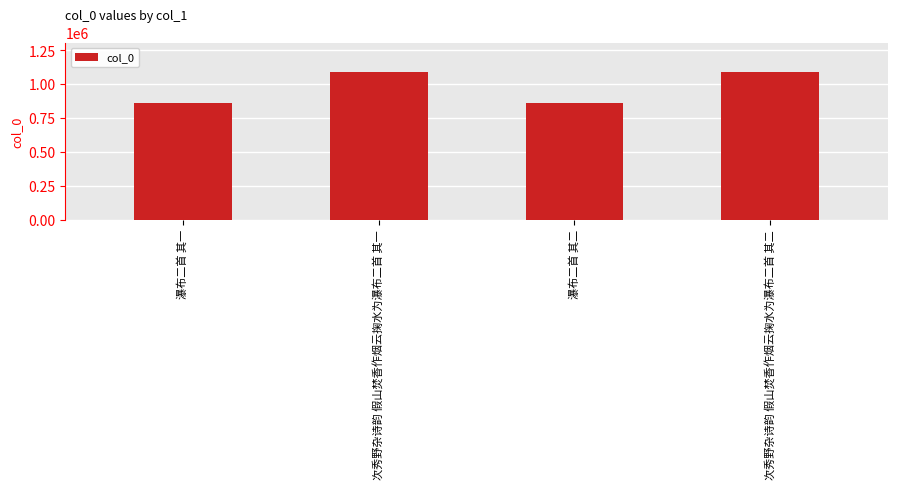

What is the maximum value shown in the chart?

1087925